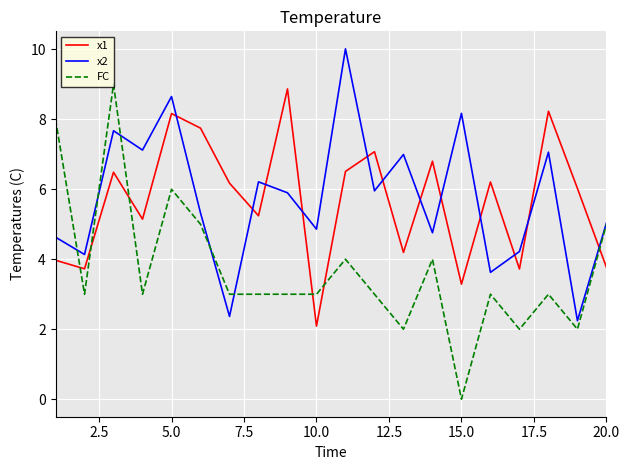

What is the difference between the second highest and second lowest values in the x2 series?

6.3